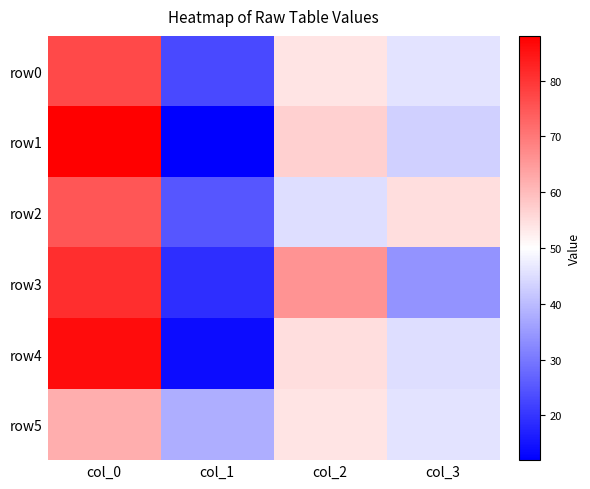

How many distinct data groups are displayed?

6